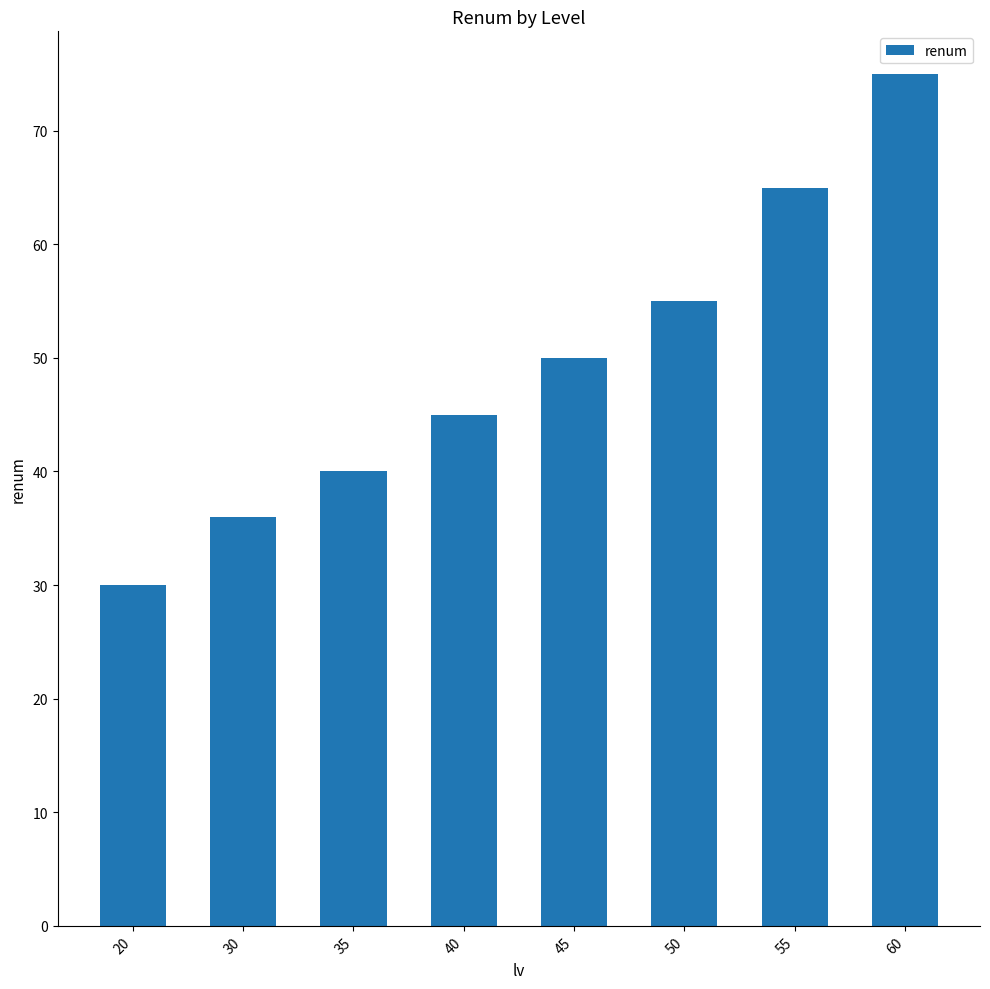

The chart shows a value of 17 at 20. True or false?

False